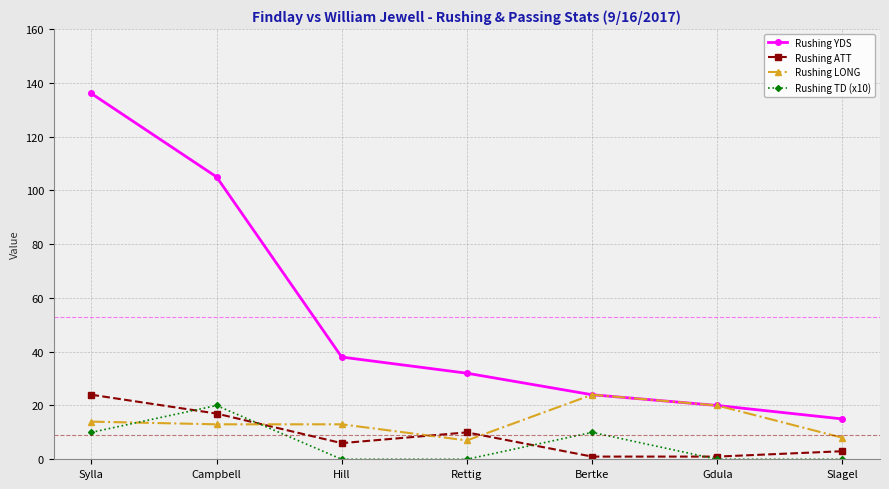

Where do Rushing LONG and Rushing ATT first cross each other?

Campbell and Hill